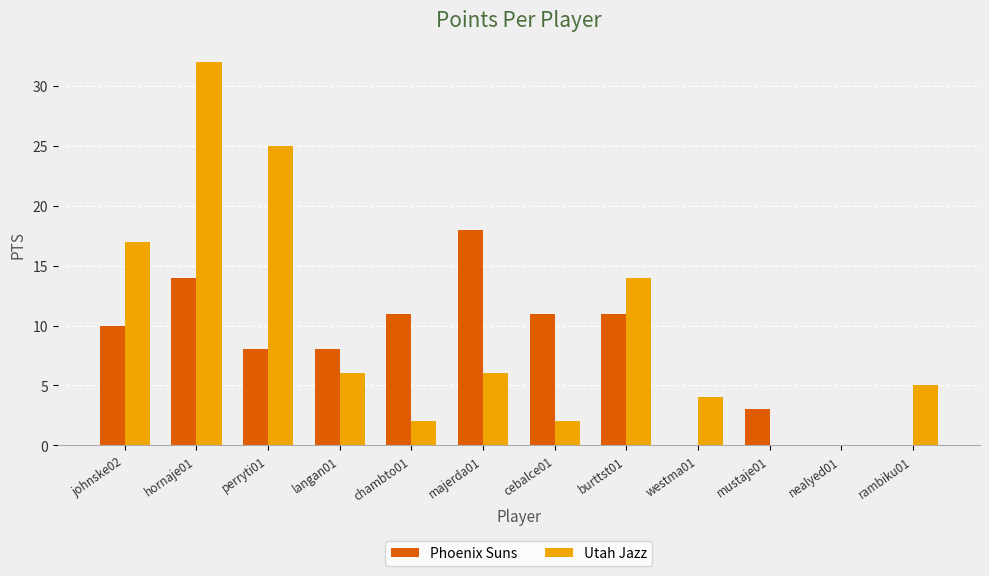

What is the sum of all Utah Jazz values?

113